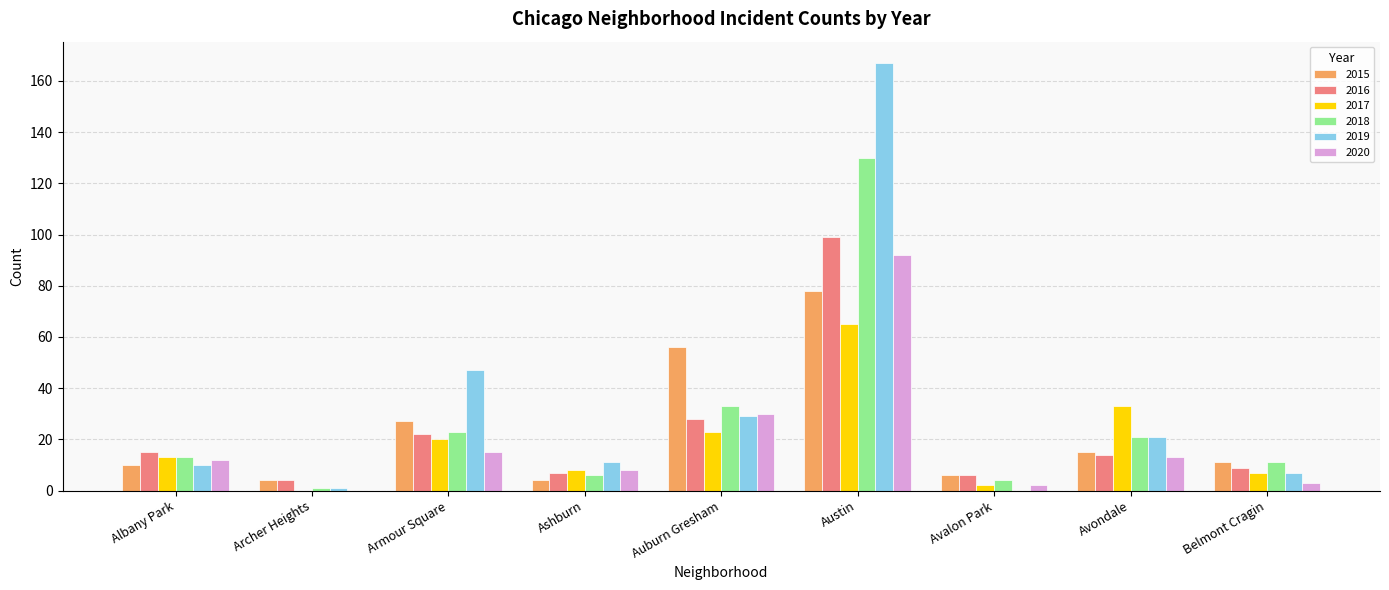

What is the average value of the 2020 series?

19